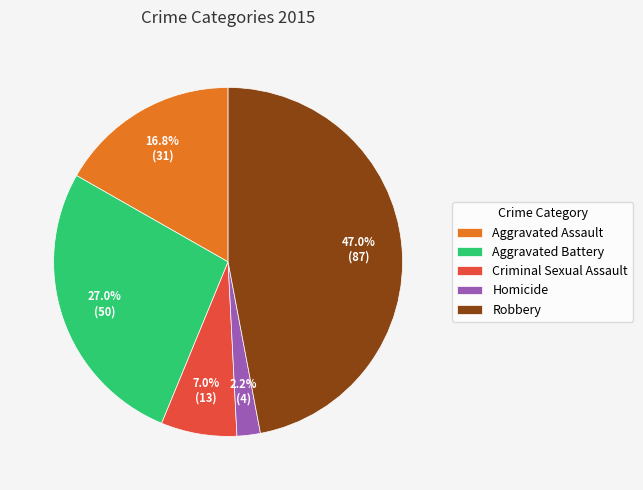

To the nearest percent, what is the combined percentage of Criminal Sexual Assault and Homicide?

9%